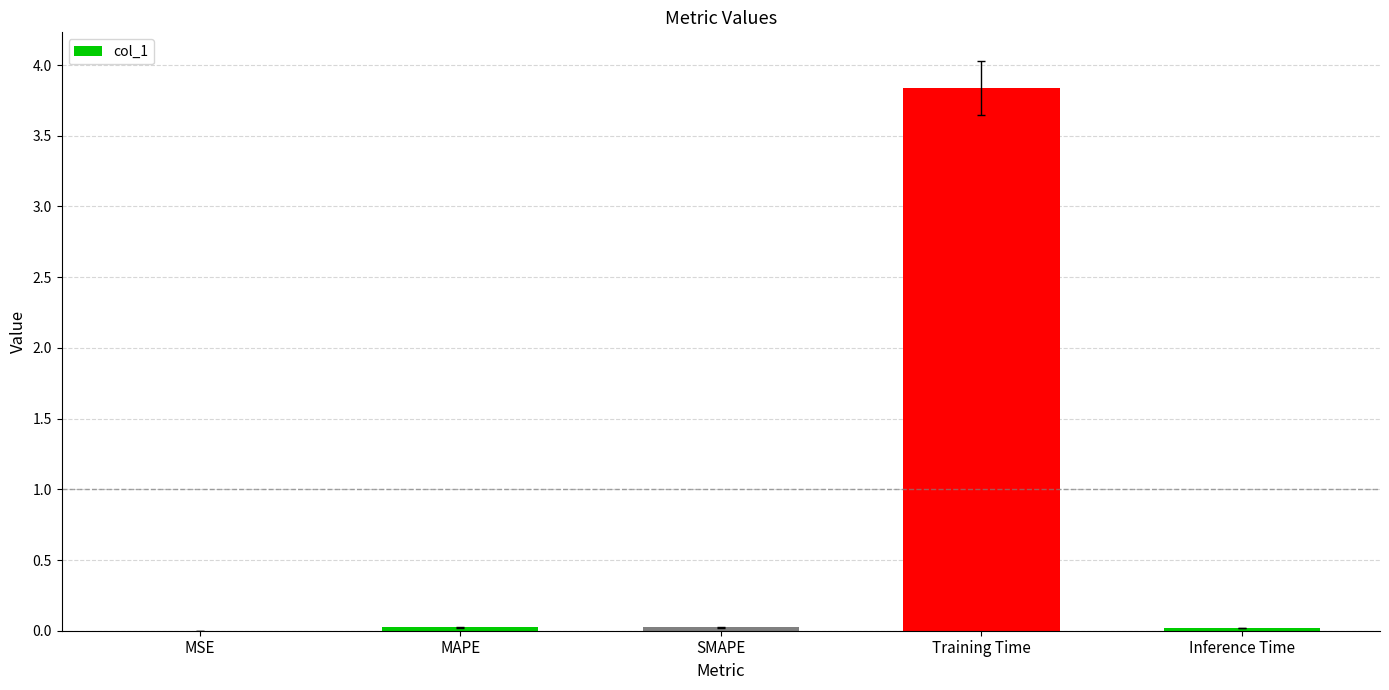

What is the sum of all values?

3.9